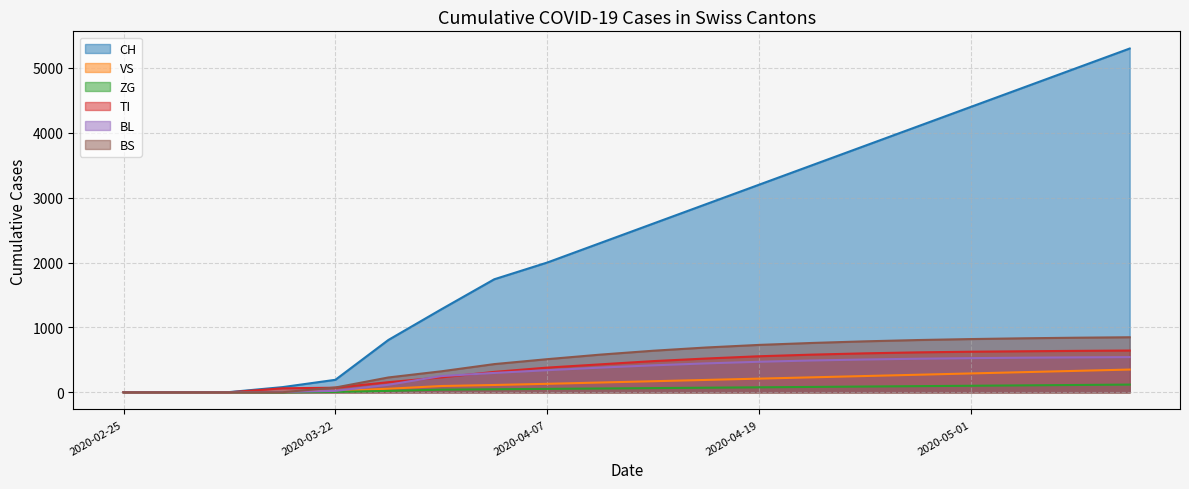

True or false: ZG and VS intersect in this chart.

True